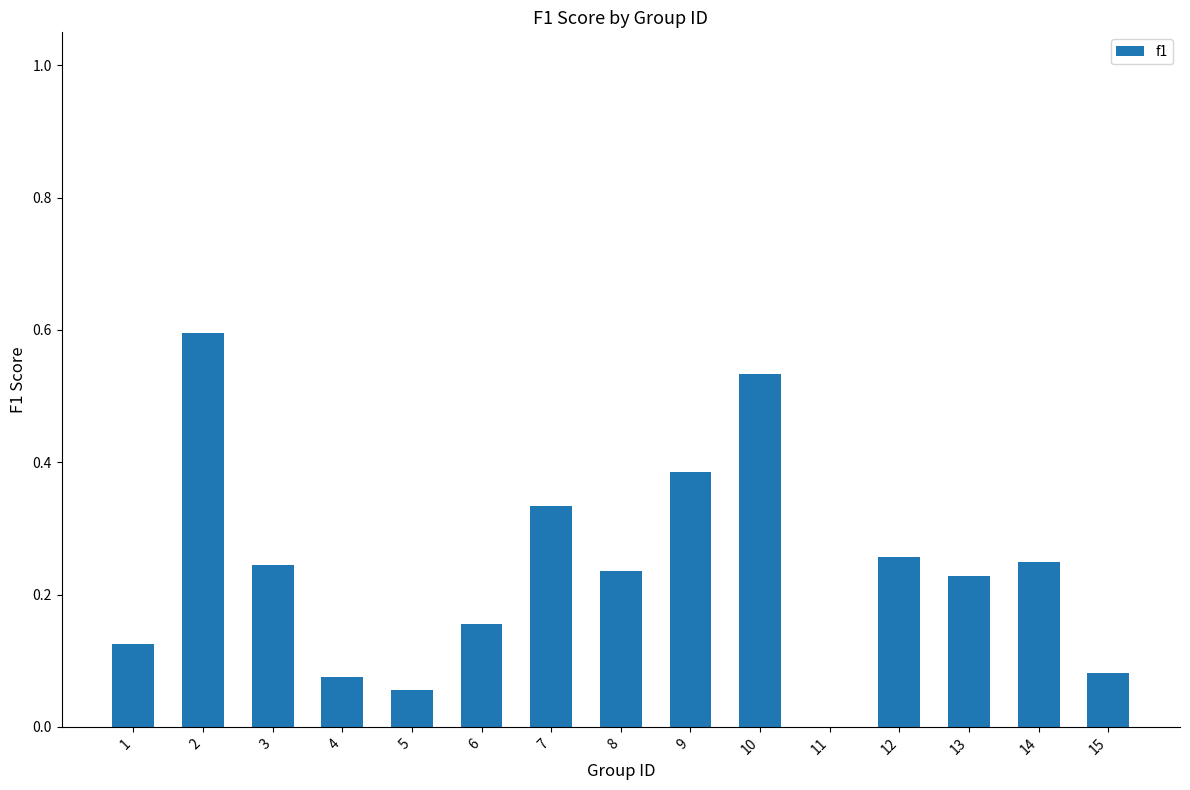

What is the maximum value shown in the chart?

0.6